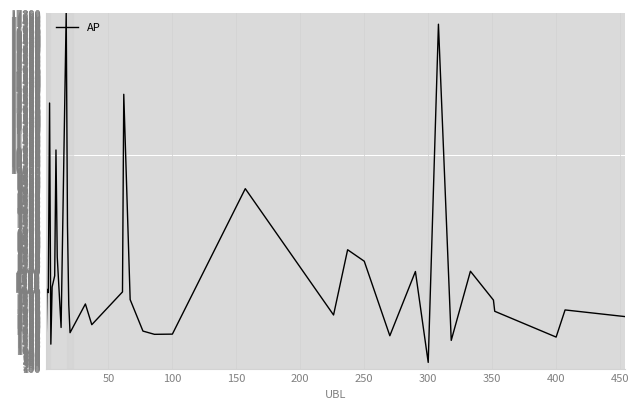

What is the difference between the maximum and minimum values?

17695.8